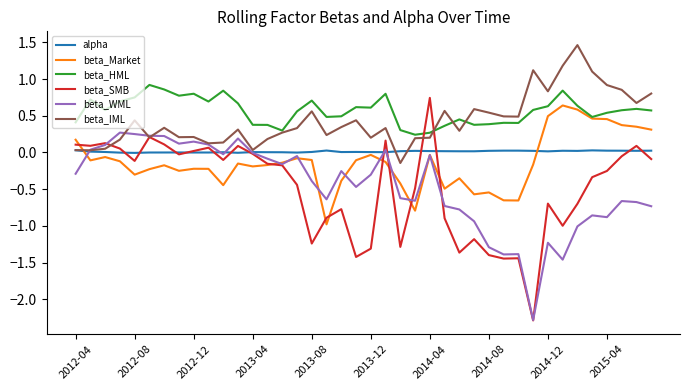

What are all the series names shown in the legend?

alpha, beta_Market, beta_HML, beta_SMB, beta_WML, beta_IML